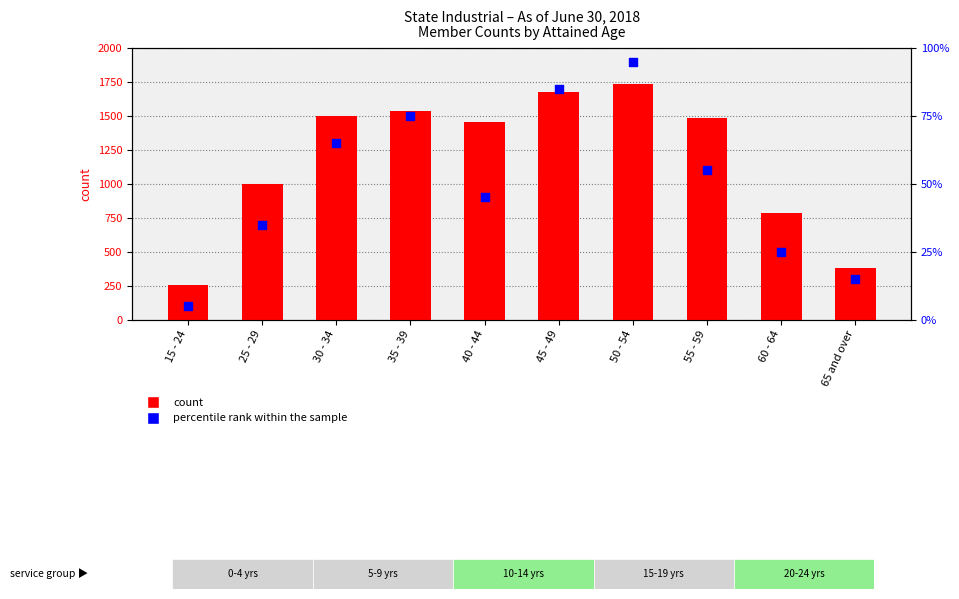

Which series has the largest total across all categories?

count